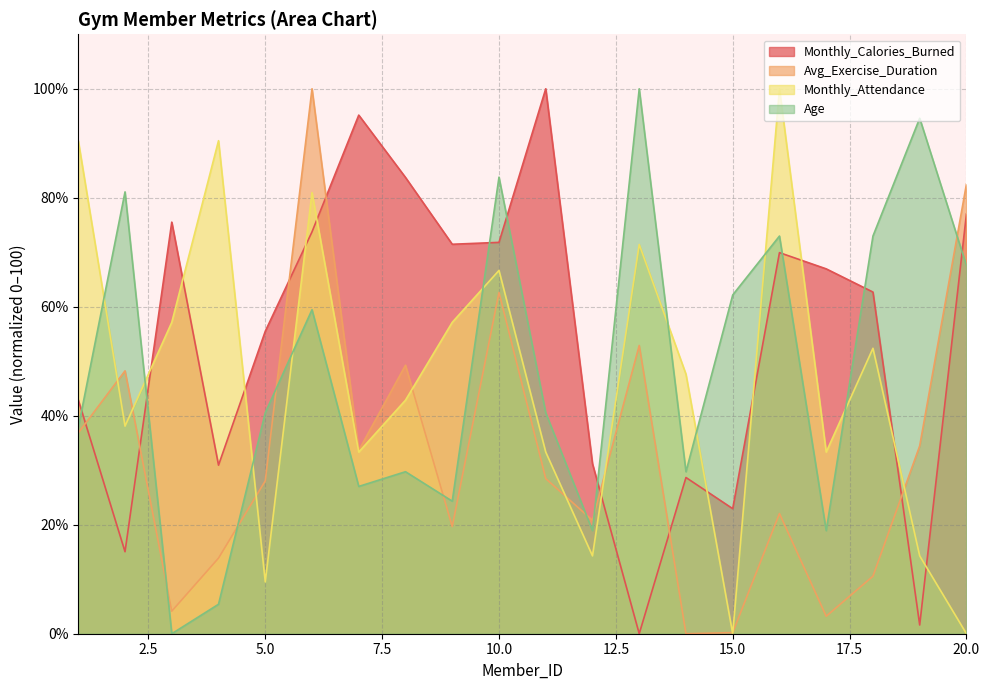

Which series changed the most between 7 and 8?

Avg_Exercise_Duration